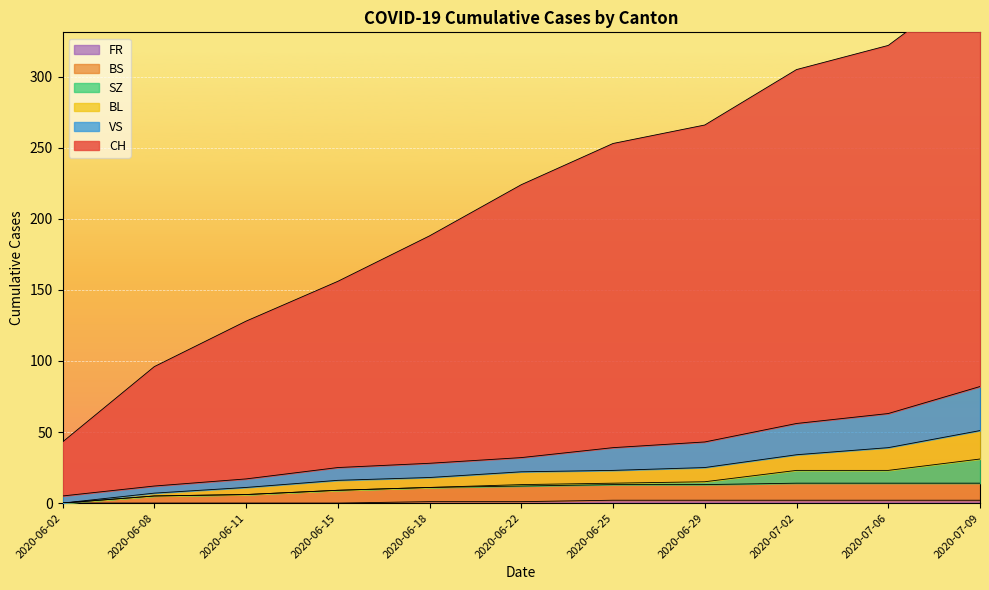

What position from the right is 2020-07-09?

1